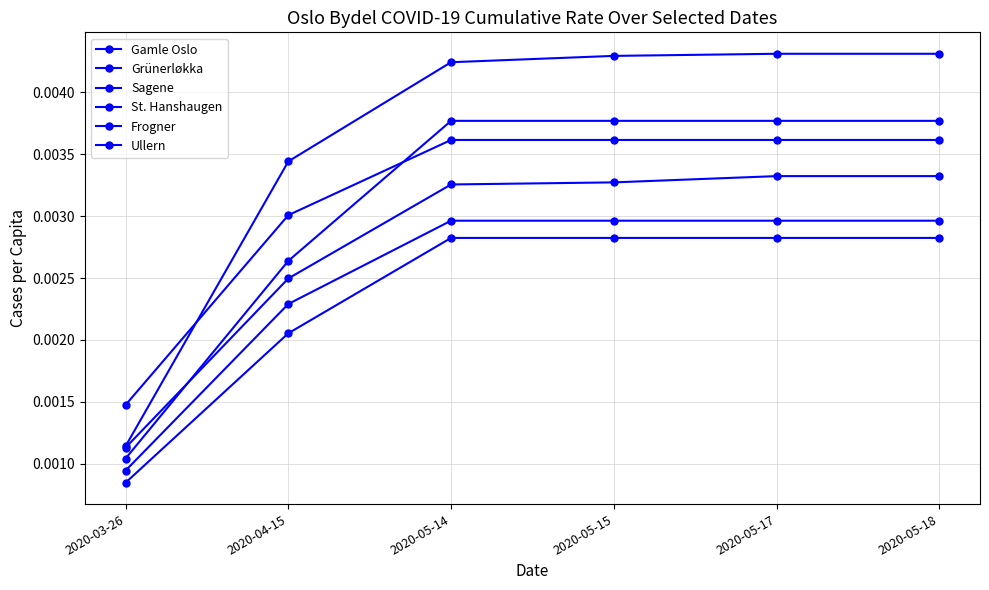

True or false: St. Hanshaugen and Gamle Oslo intersect in this chart.

False